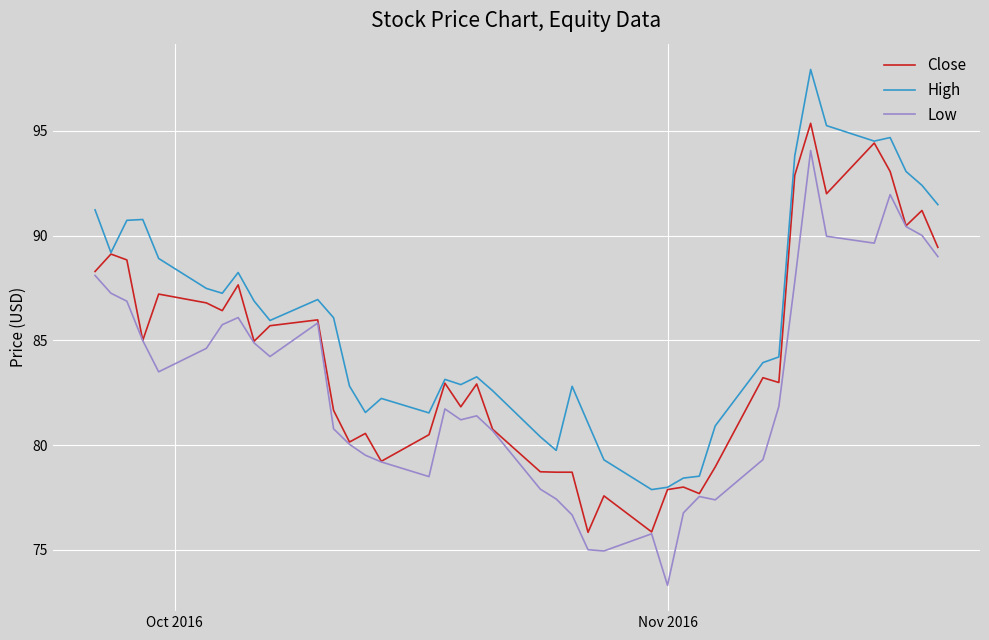

How many values in the Low series exceed 81?

23